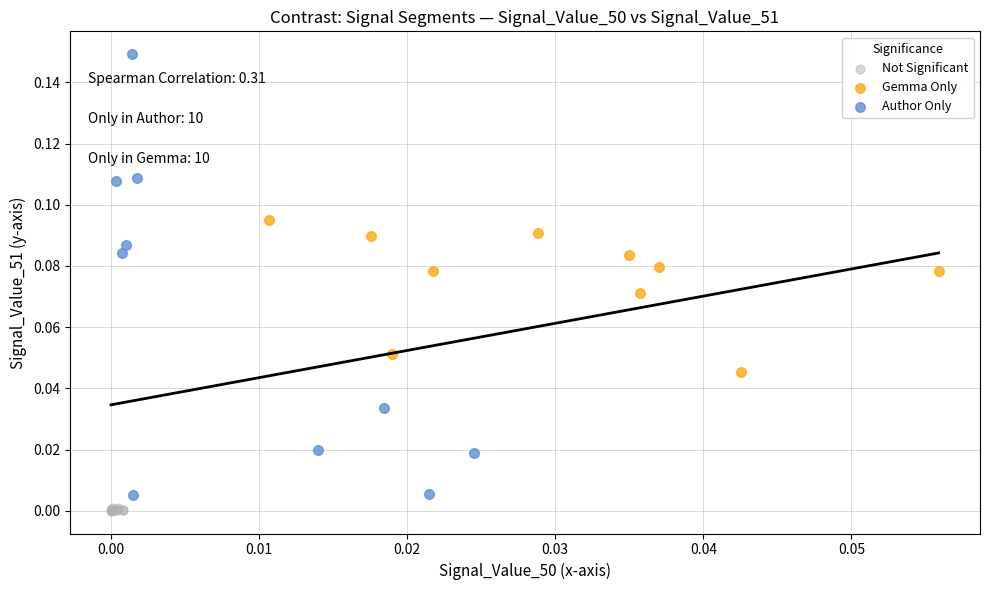

Which series has the widest spread of Y values?

Author Only